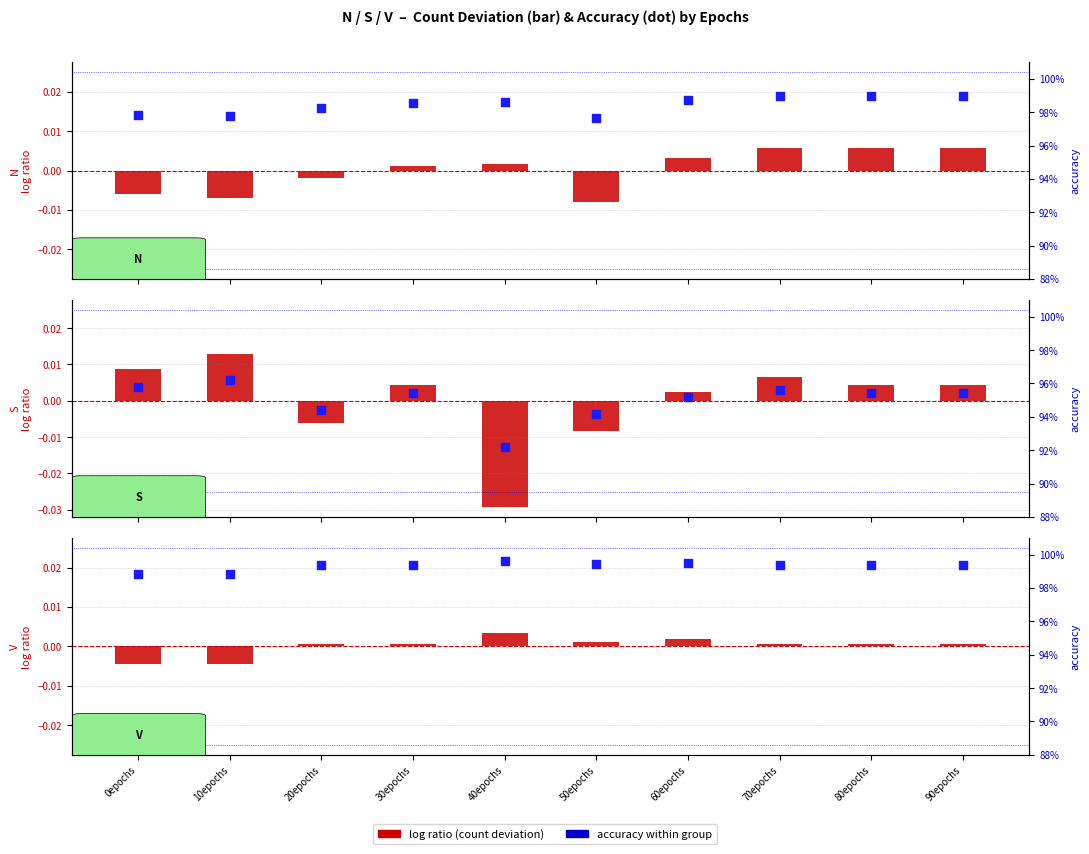

At which category is the sum across all series the highest?

40epochs